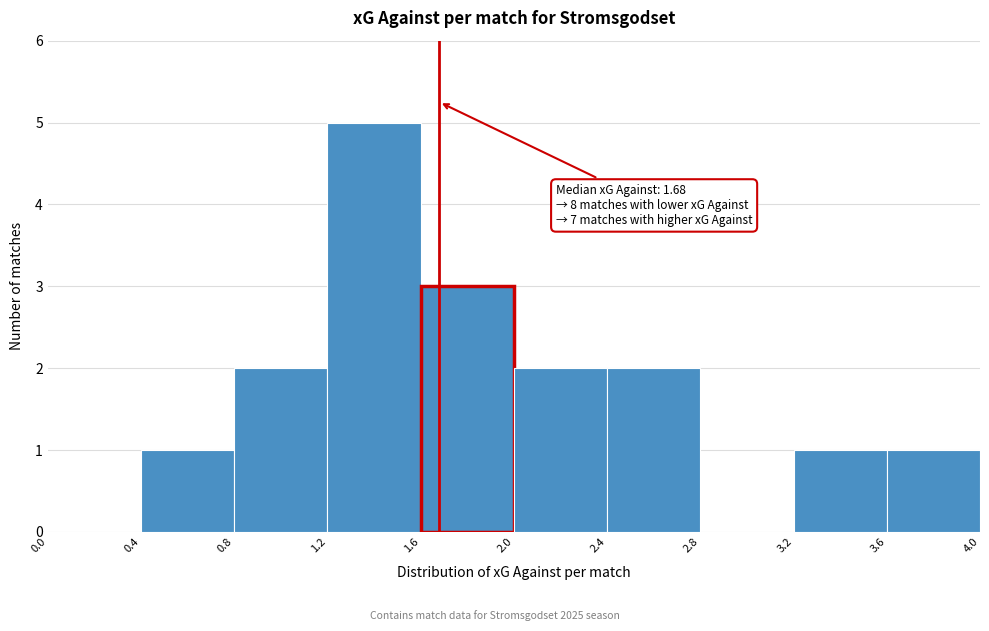

Over which range of the x-axis is the bar tallest?

1.2 to 1.6